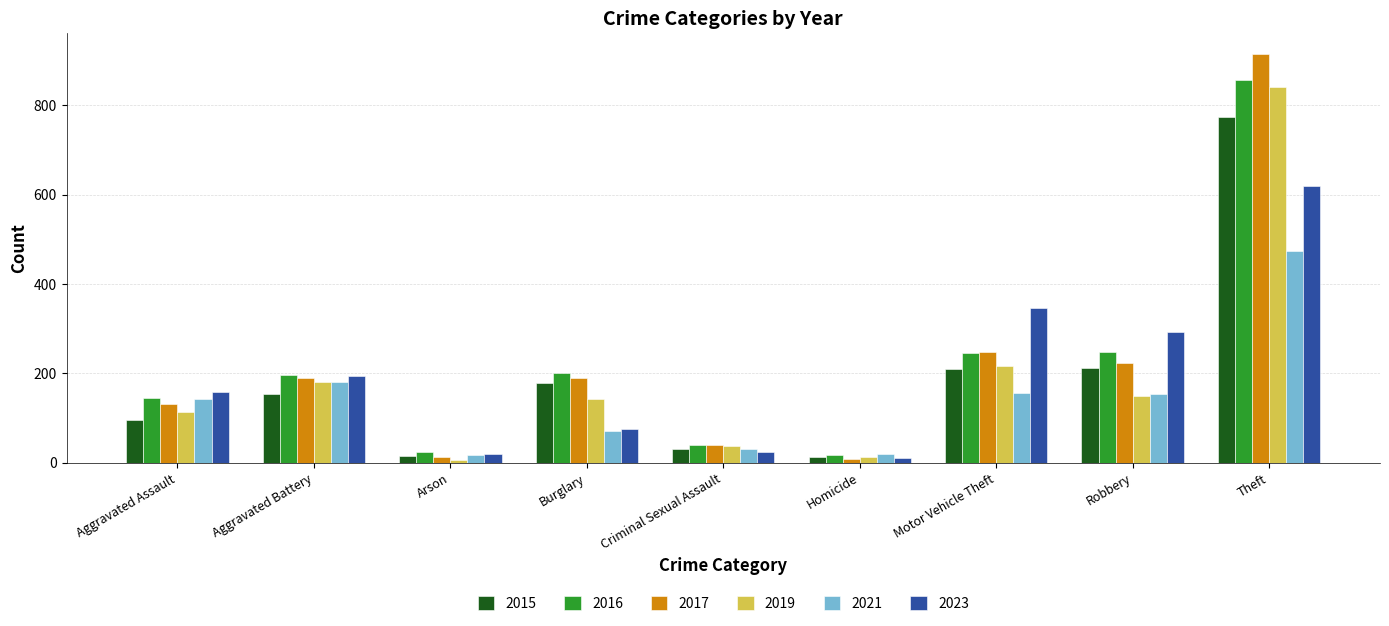

At which label is 2019 closest to 423?

Motor Vehicle Theft